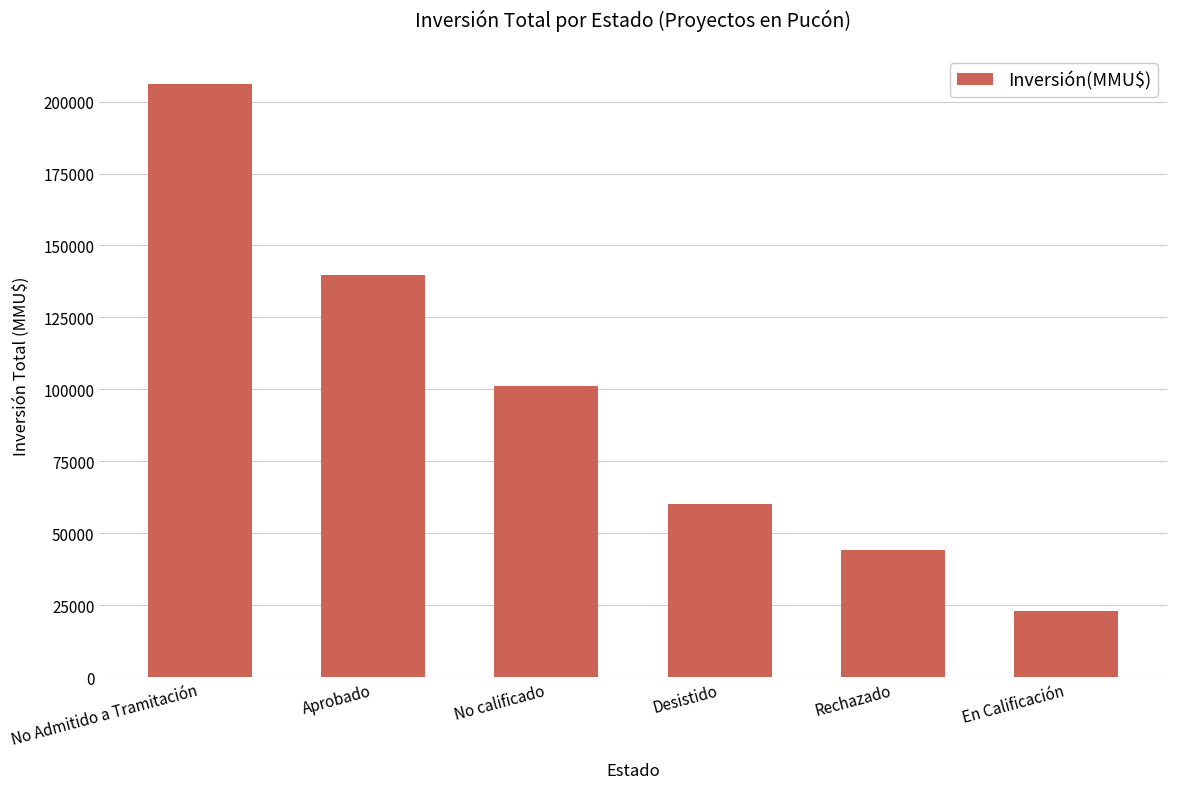

Reading left to right, extract all data points from this chart.

No Admitido a Tramitación=206218	Aprobado=139697	No calificado=100999	Desistido=60030	Rechazado=44284	En Calificación=23000